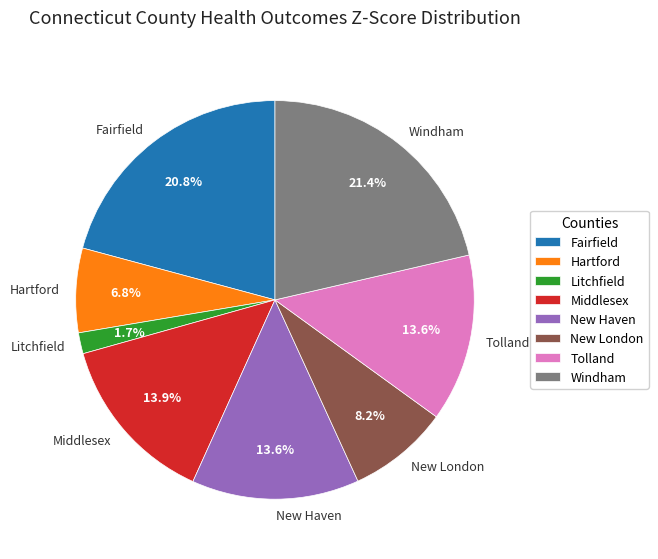

Count the number of slices in the pie.

8